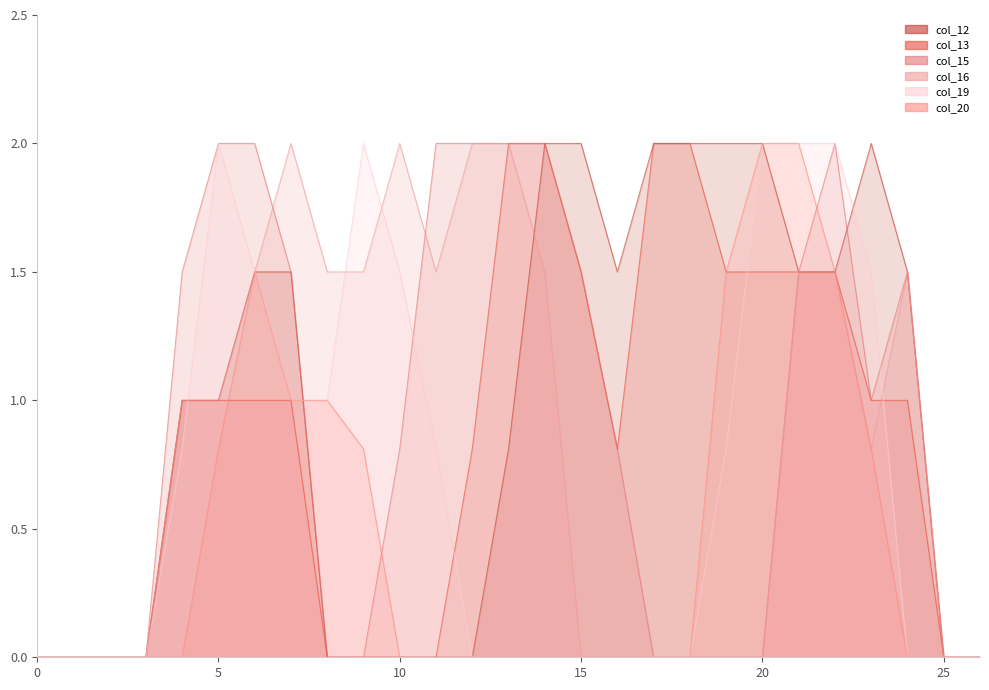

At 15, list the series in order from largest to smallest.

col_12, col_13, col_15, col_16, col_19, col_20